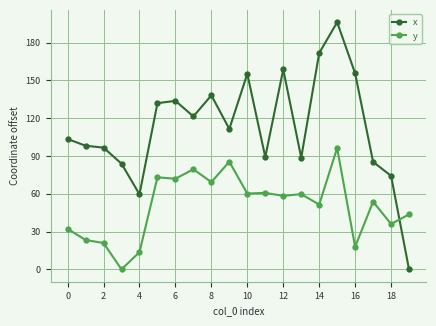

What is the difference between the maximum and minimum values in the x series?

196.1